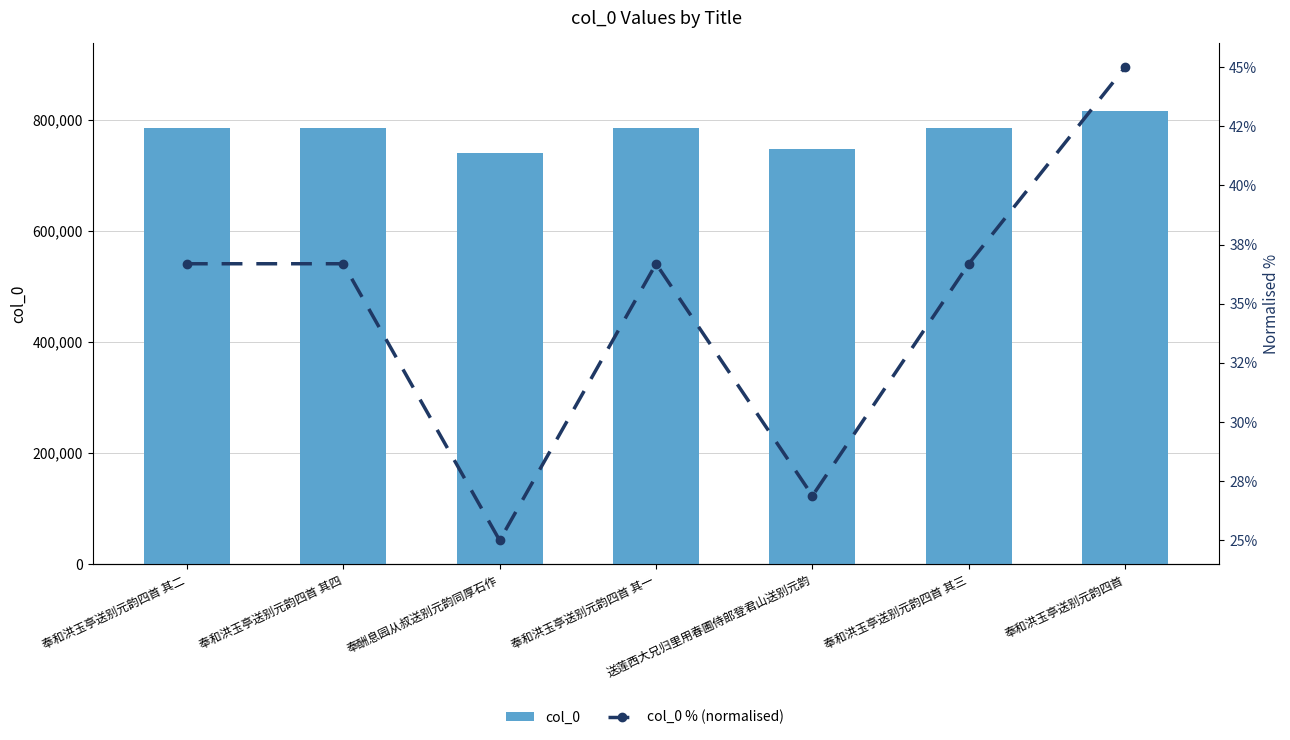

Which has a higher value, 奉和洪玉亭送别元韵四首 其三 or 奉和洪玉亭送别元韵四首 其二?

奉和洪玉亭送别元韵四首 其三